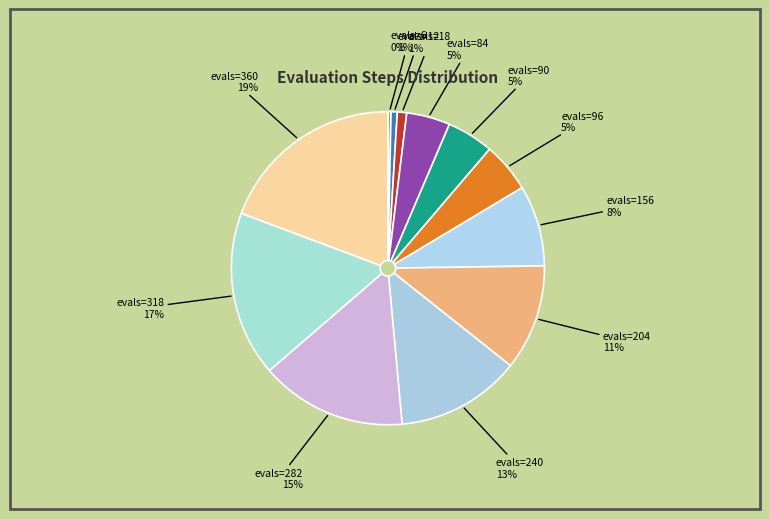

Is there a majority slice in this chart?

No